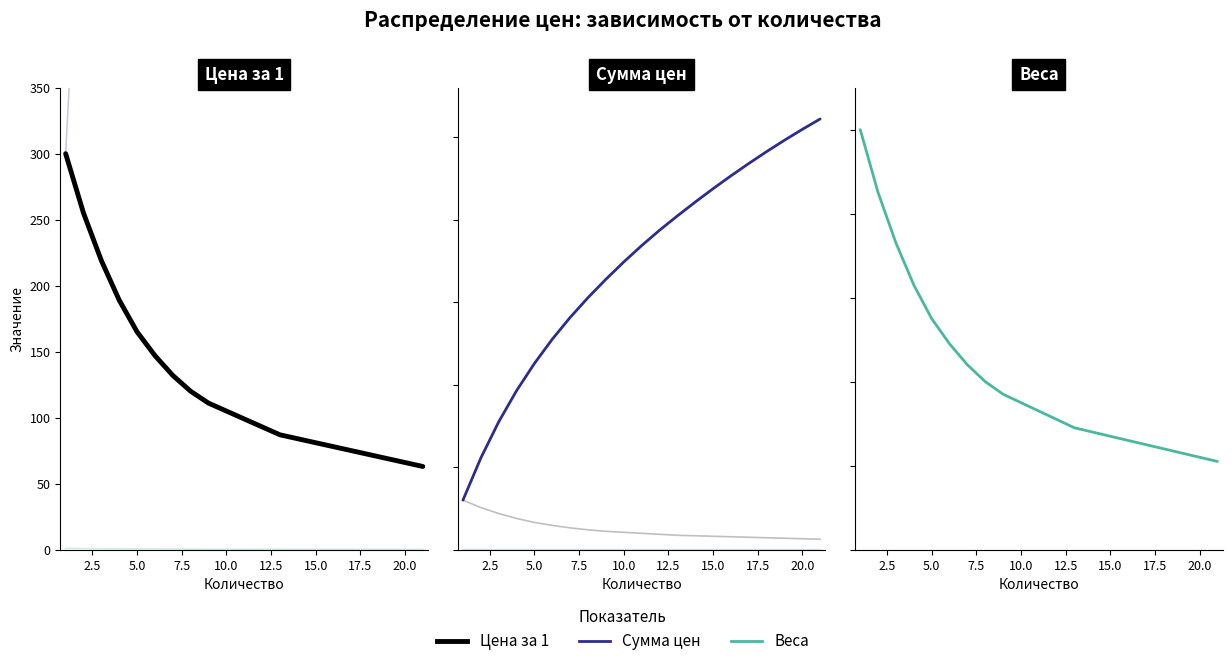

True or false: Цена за 1 and Сумма цен intersect in this chart.

False